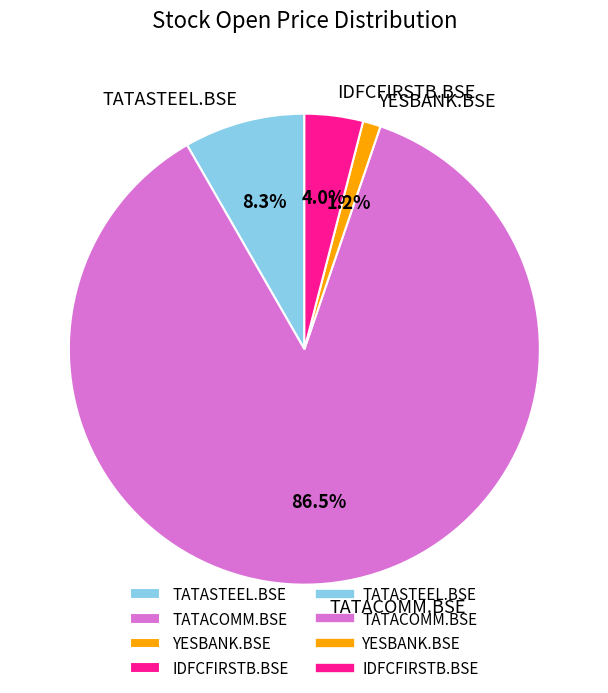

Is it true that IDFCFIRSTB.BSE is 4% of the pie?

True